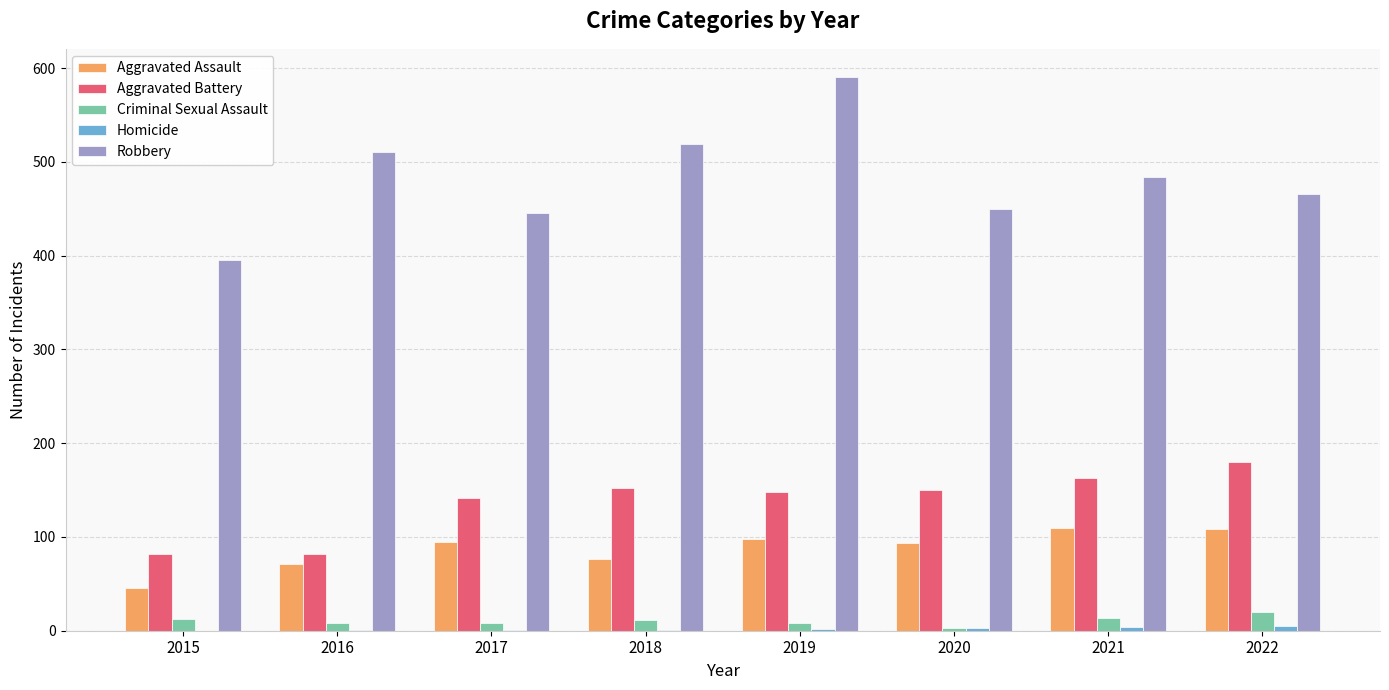

Does the chart contain stacked bars?

No